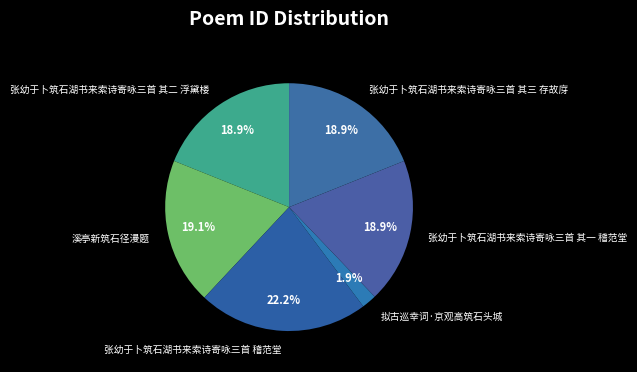

Which category has the biggest portion of the pie?

张幼于卜筑石湖书来索诗寄咏三首 稽范堂